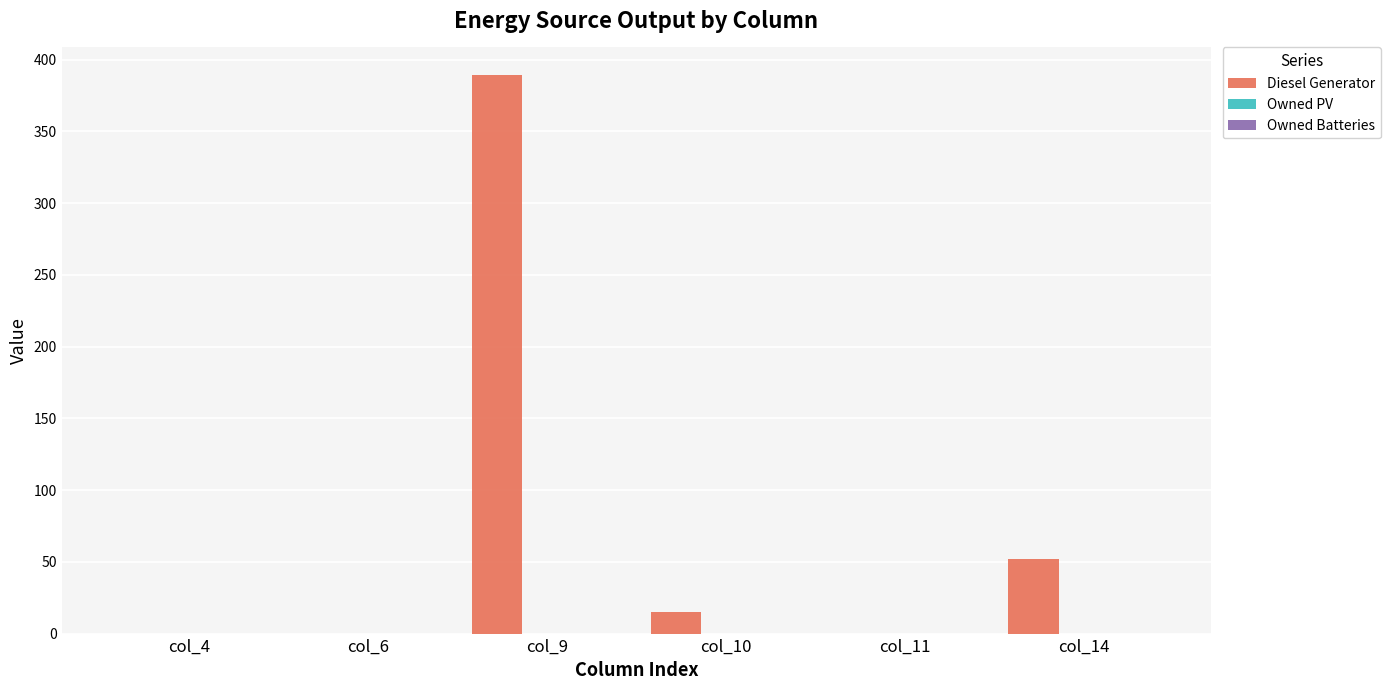

What is the maximum value shown in the chart?

389